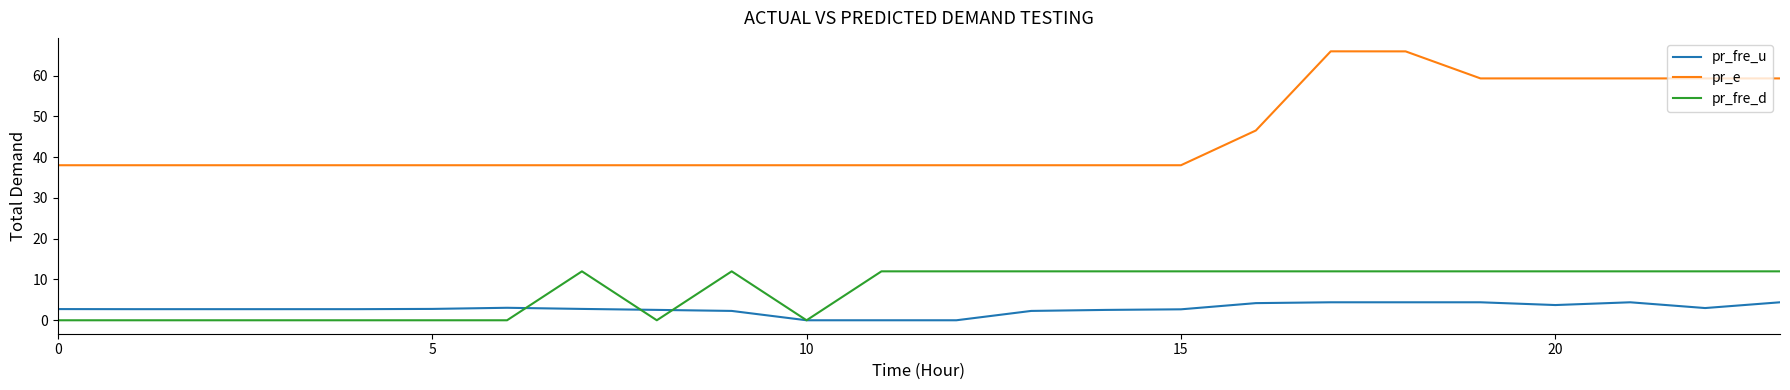

What is the lowest value of the pr_e series?

38.0